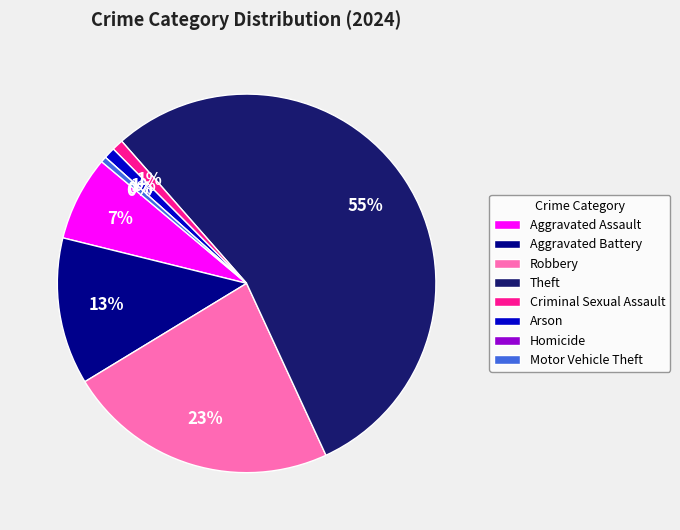

How many segments does this pie chart have?

8